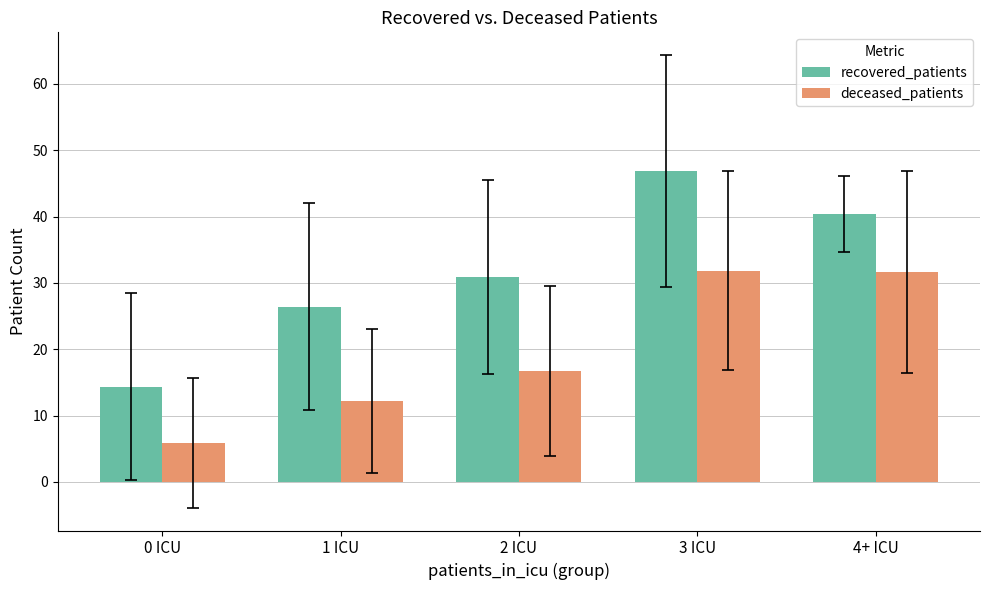

Is it true that deceased_patients equals 52.0 at 3 ICU?

False